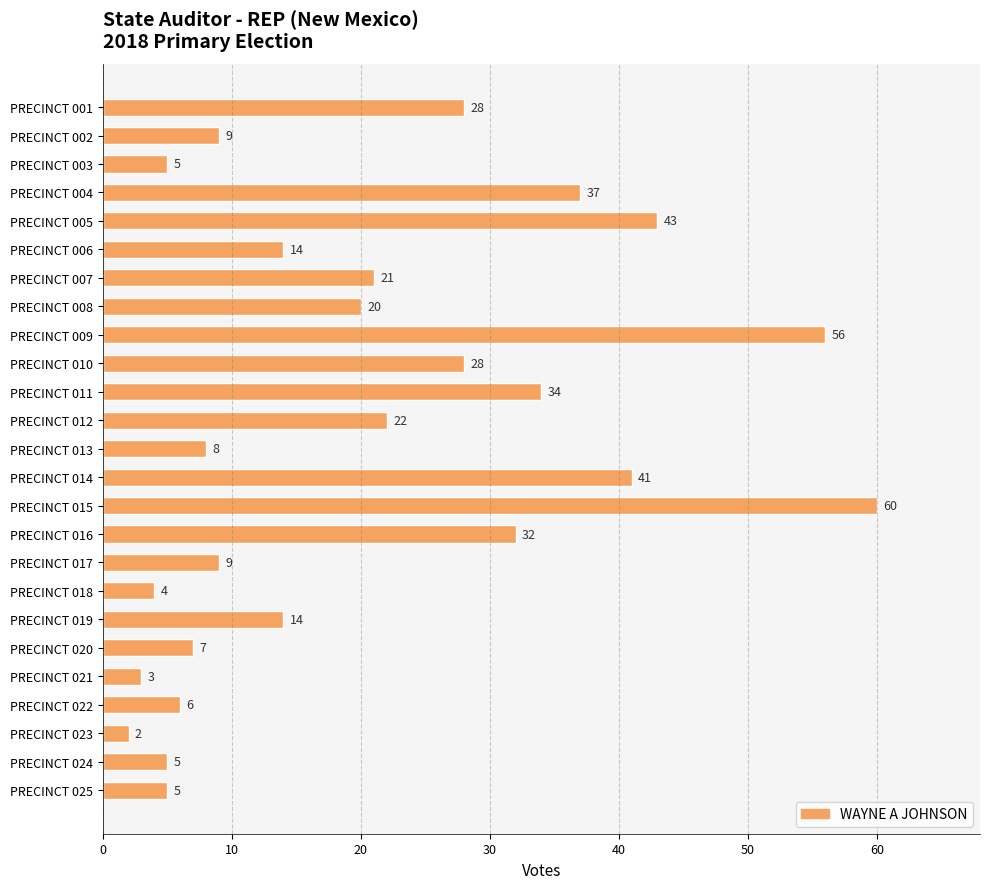

The value at PRECINCT 002 is 13. True or false?

False